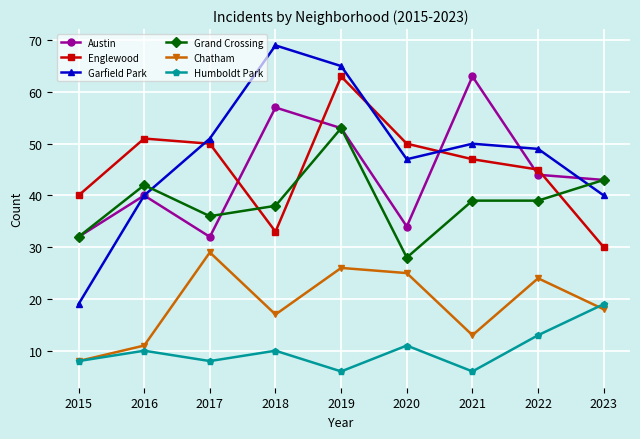

Between 2020 and 2021, which series saw the biggest shift?

Austin